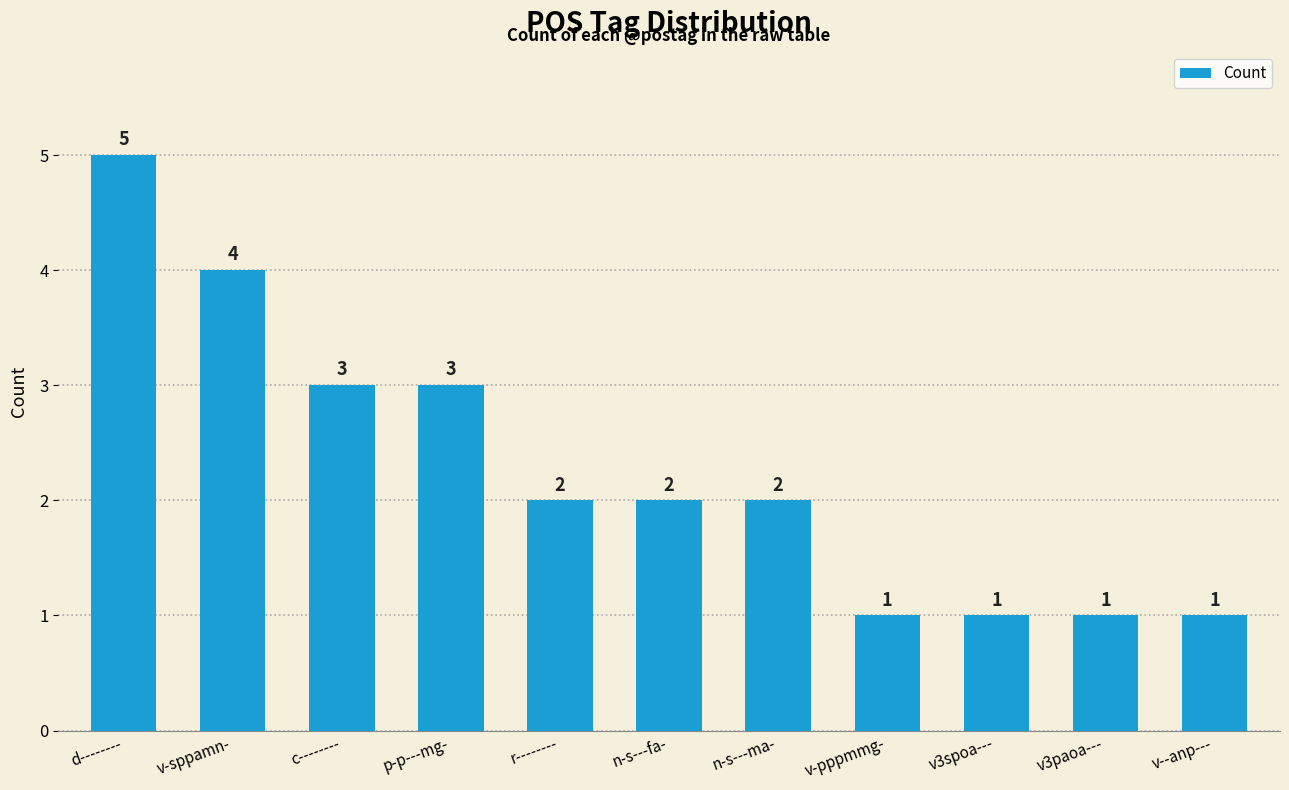

The value at v-sppamn- is 2. True or false?

False